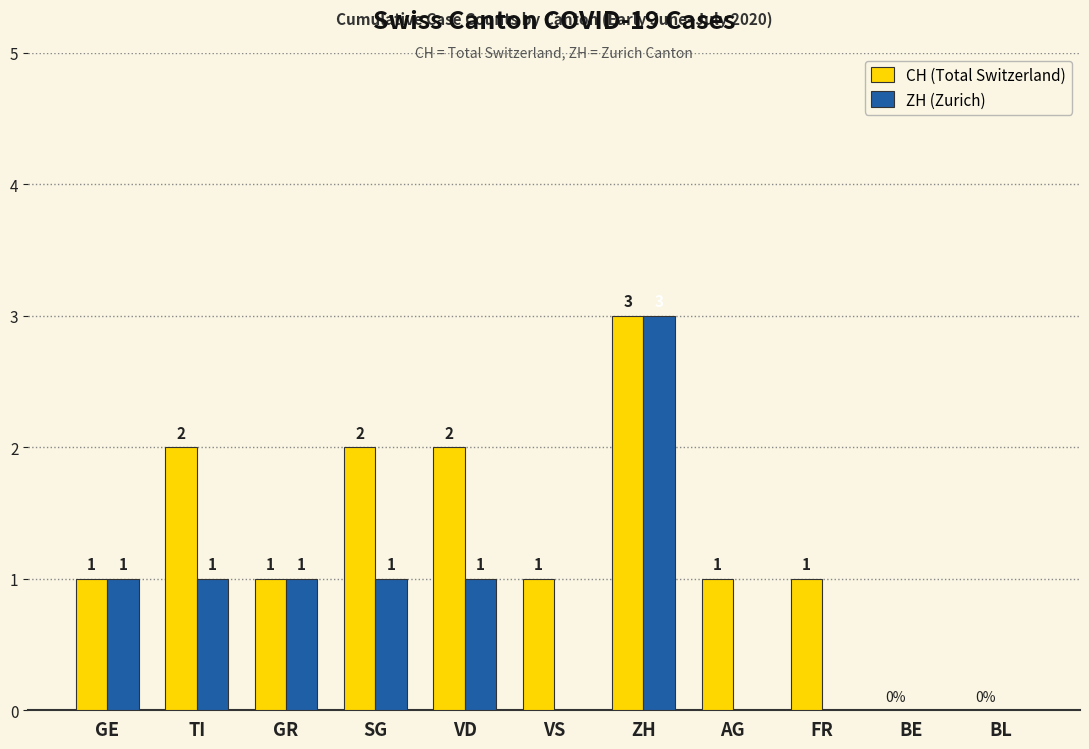

What value does the ZH (Zurich) series have at ZH?

3